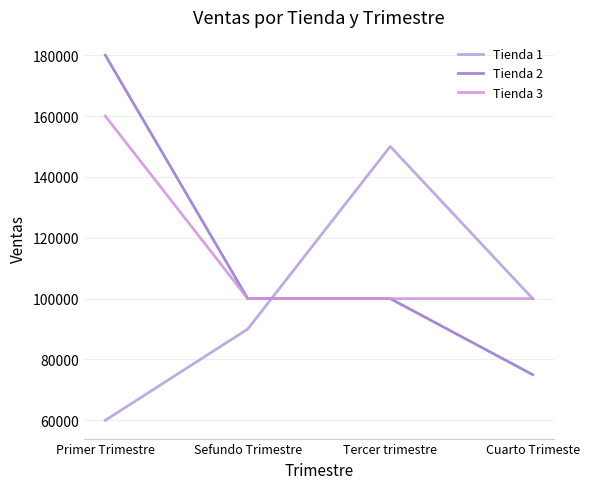

What value does the Tienda 2 series have at Tercer trimestre, to the nearest 100?

100000